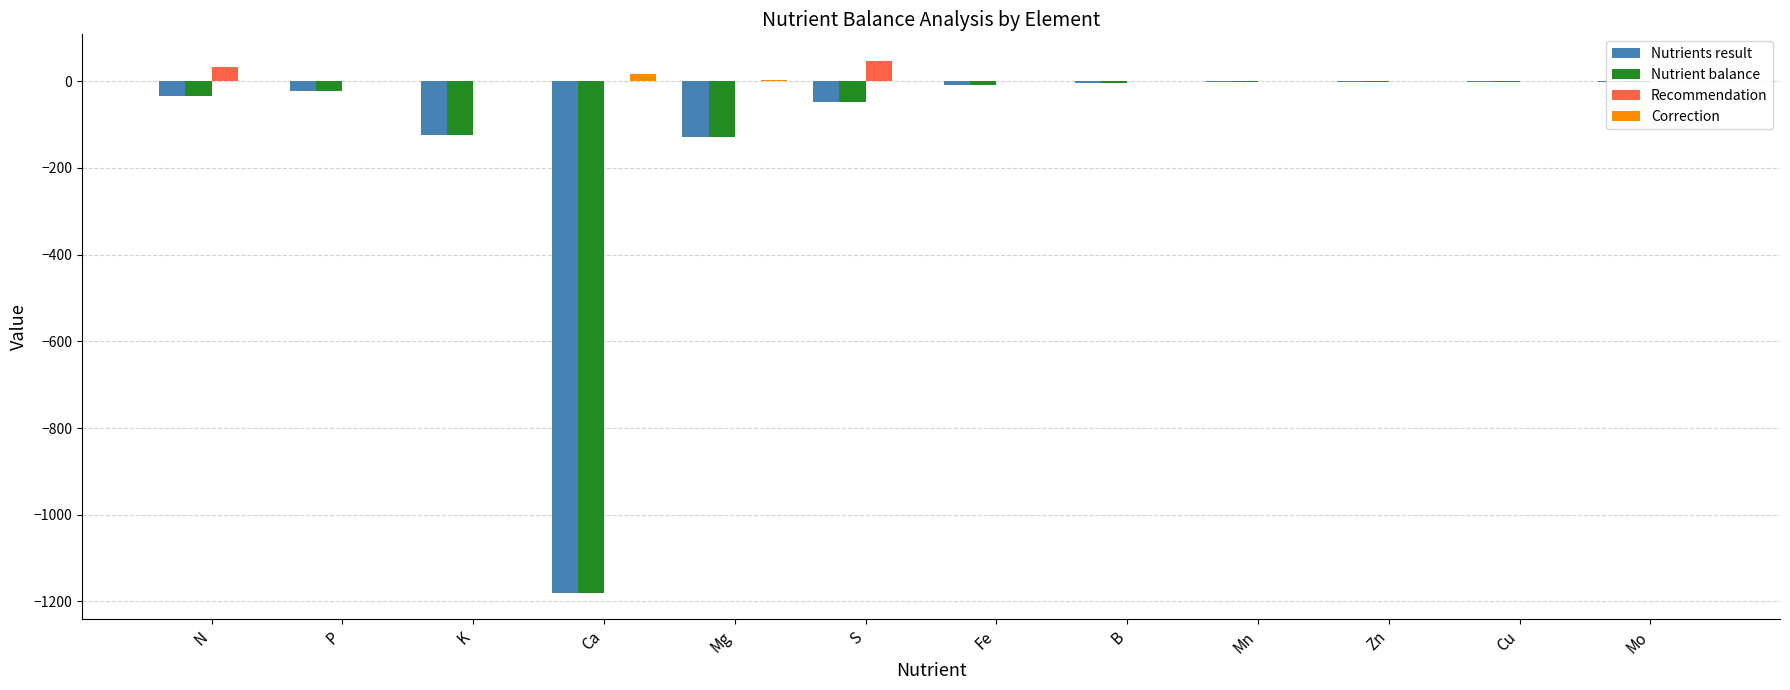

What is the maximum value for Recommendation?

47.0